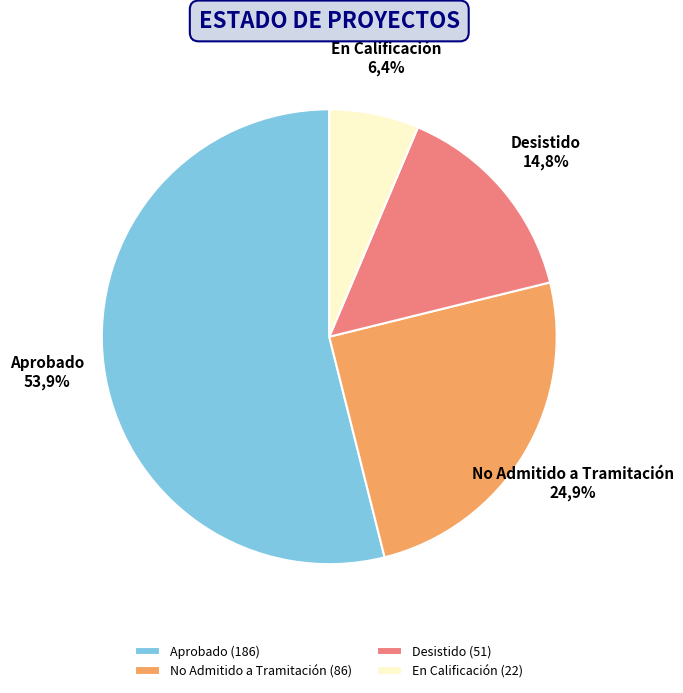

True or false: Desistido accounts for 22% of the total.

False